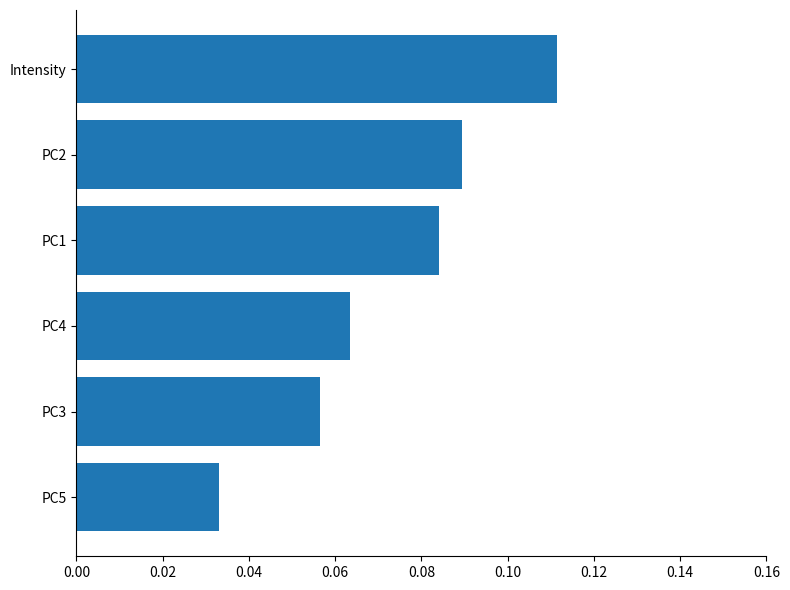

What is the sum of all values?

0.4